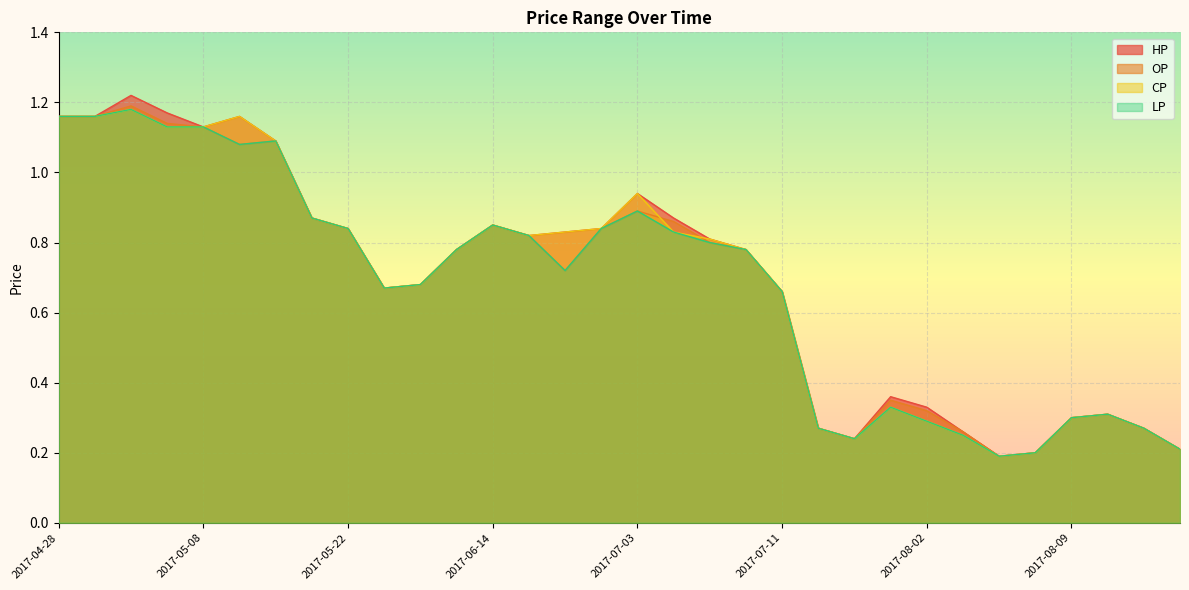

In LP, how many points are lower than both neighbors (excluding endpoints)?

5